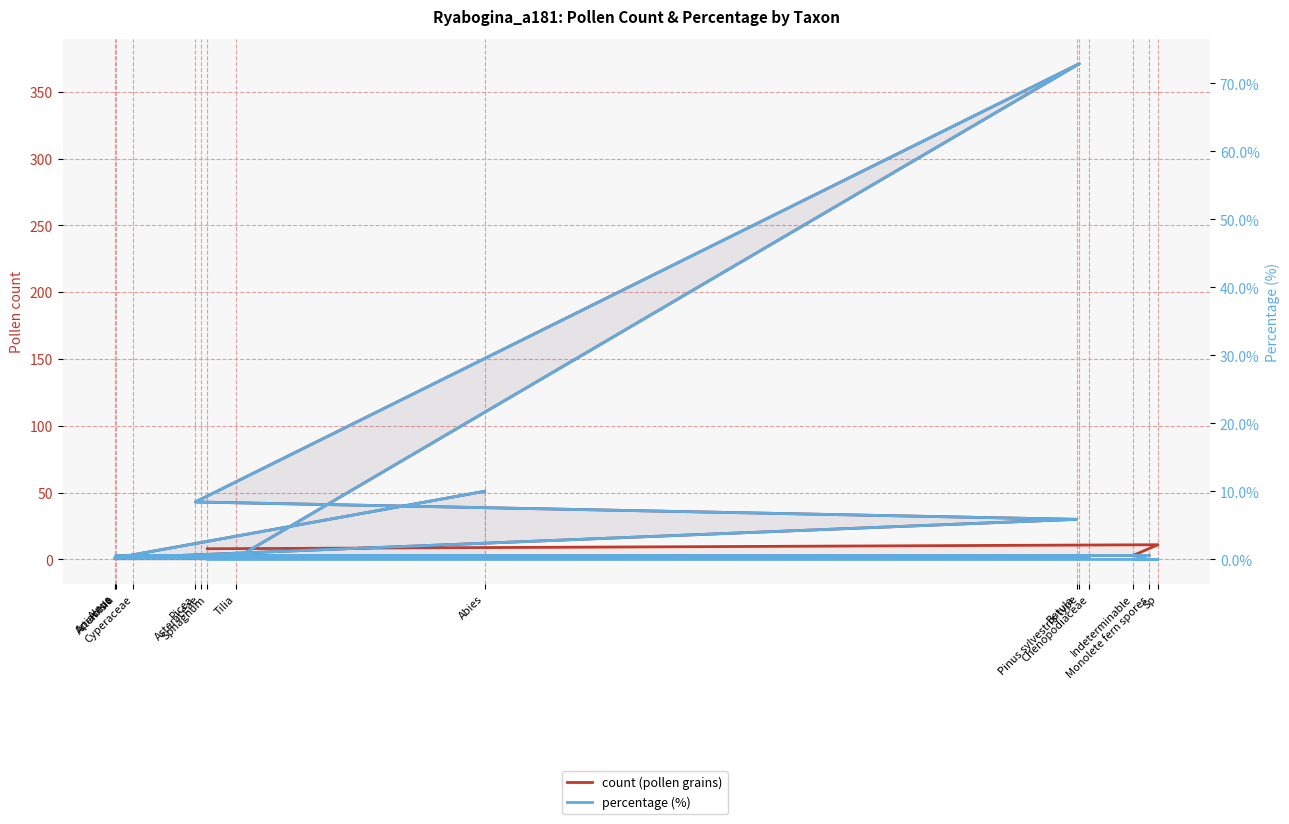

Is the value of count (pollen grains) at Tilia greater than the value of percentage (%) at Apiaceae?

Yes